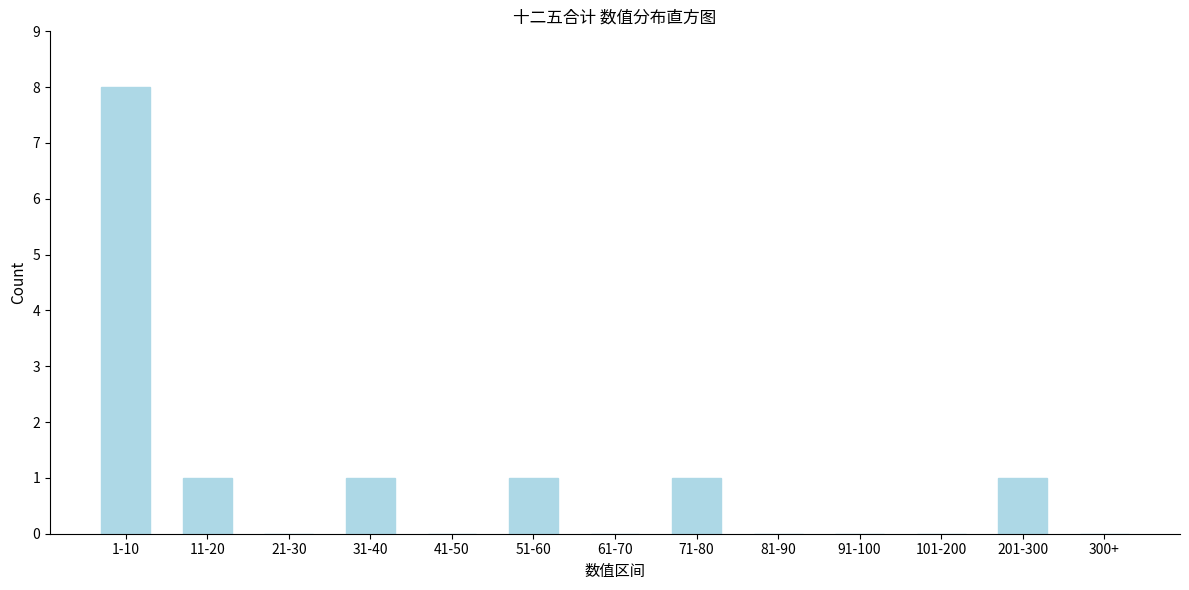

Reading left to right, what are all the values shown in this chart?

1-10=8	11-20=1	21-30=0	31-40=1	41-50=0	51-60=1	61-70=0	71-80=1	81-90=0	91-100=0	101-200=0	201-300=1	300+=0